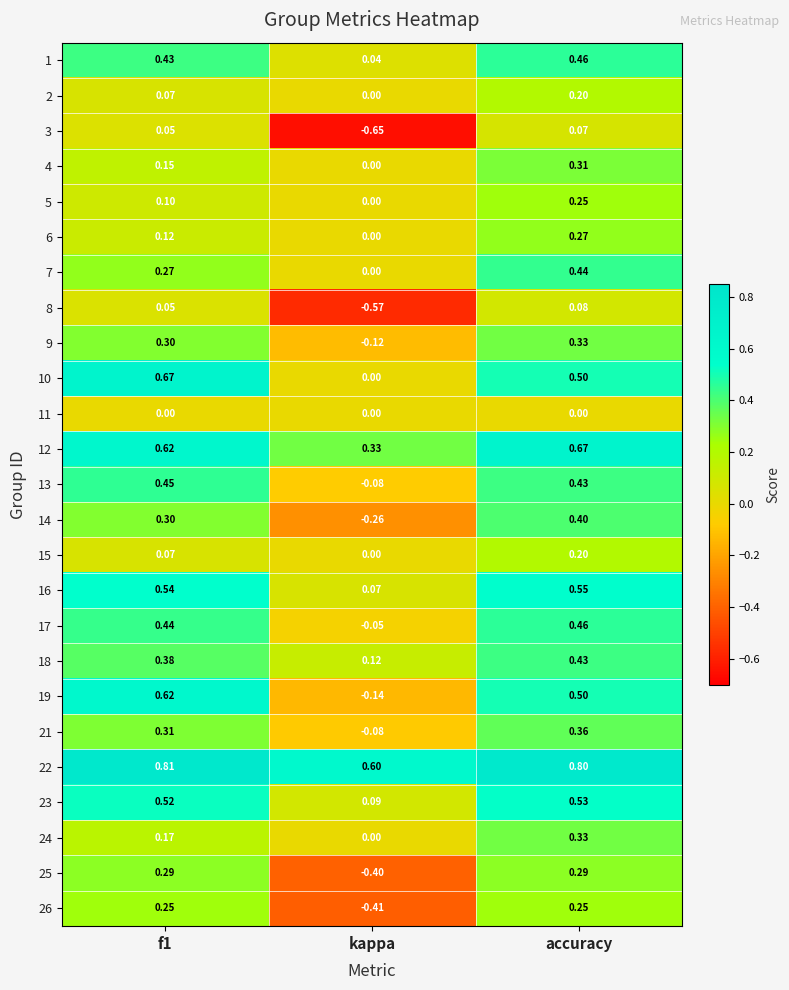

At how many categories does at least one series exceed 0?

3